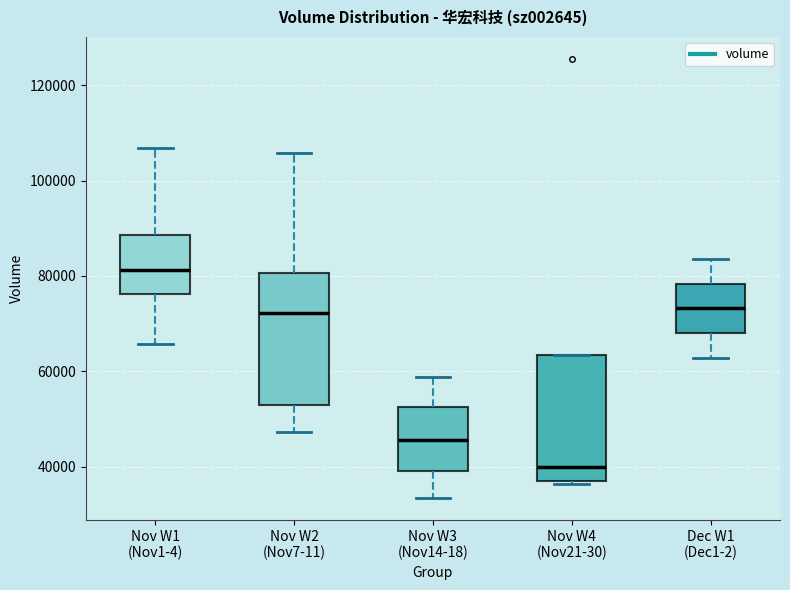

Reading left to right, read every box against the y-axis: the position of its median line, the range the box covers, and the ends of its whiskers. The values are not printed on the chart, so give them approximately, as read against the axis.

Nov W1 (Nov1-4): median 82000, box 76000 to 88000, whiskers 66000 to 106000
Nov W2 (Nov7-11): median 72000, box 52000 to 80000, whiskers 48000 to 106000
Nov W3 (Nov14-18): median 46000, box 40000 to 52000, whiskers 34000 to 58000
Nov W4 (Nov21-30): median 40000, box 36000 to 64000, whiskers 36000 to 64000
Dec W1 (Dec1-2): median 74000, box 68000 to 78000, whiskers 62000 to 84000